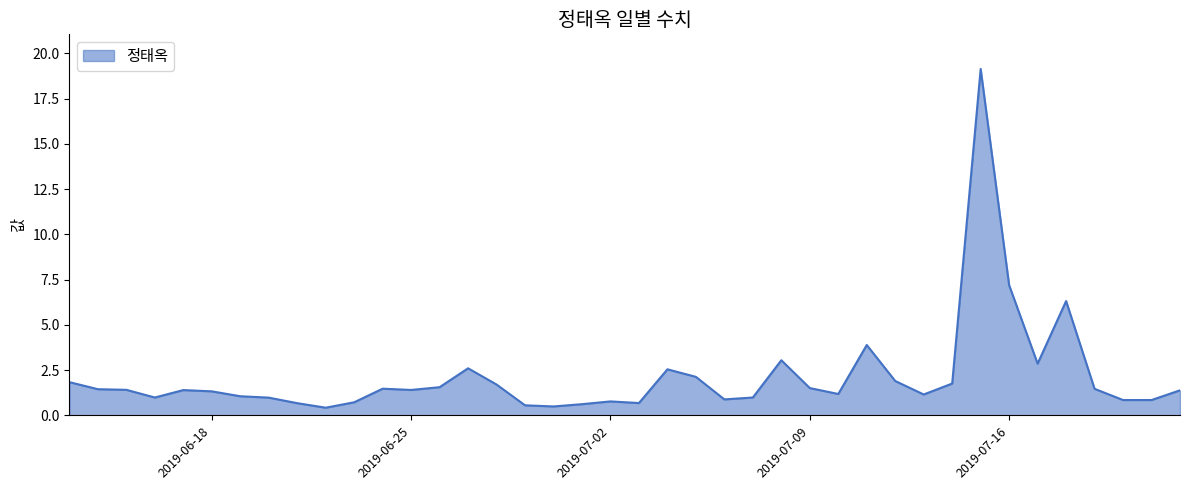

What is the maximum value shown in the chart?

19.1